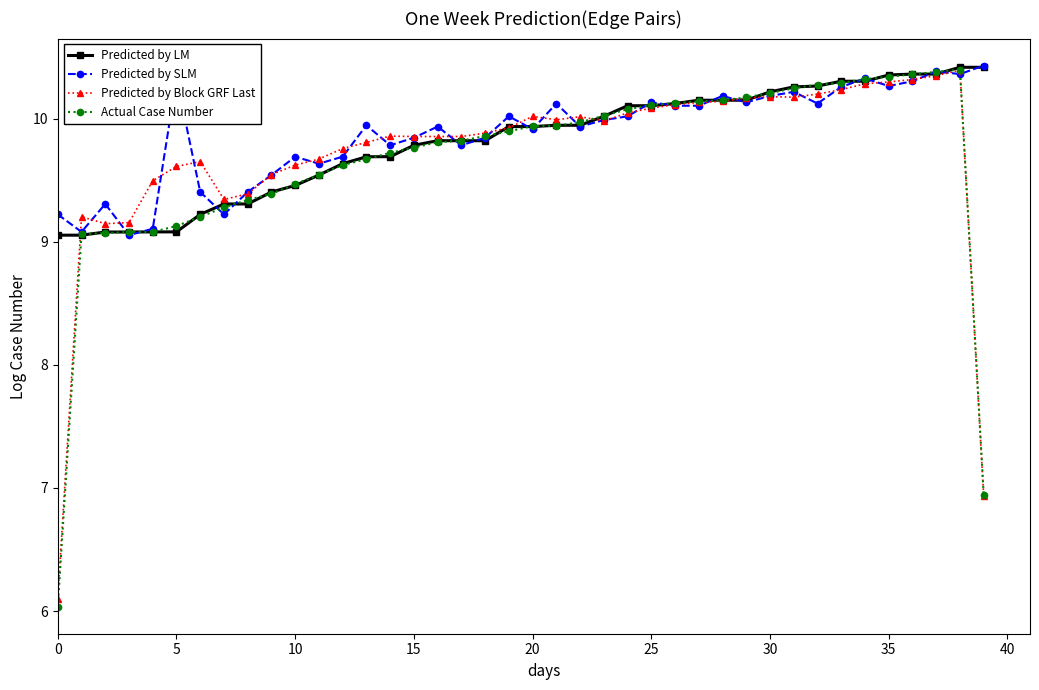

Count the number of categories in the chart.

40